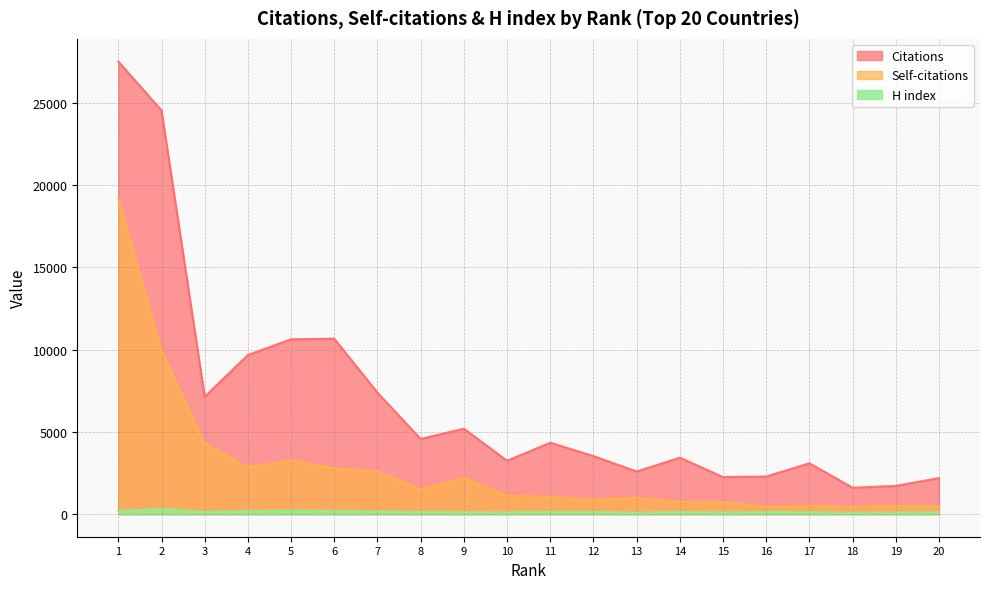

Reading left to right, what are all the values shown in this chart?

Citations: 1=27515	2=24541	3=7135	4=9674	5=10628	6=10663	7=7383	8=4570	9=5196	10=3245	11=4339	12=3526	13=2589	14=3431	15=2253	16=2282	17=3090	18=1605	19=1714	20=2190
Self-citations: 1=19163	2=9920	3=4281	4=2839	5=3260	6=2786	7=2585	8=1499	9=2219	10=1113	11=1054	12=880	13=995	14=735	15=731	16=447	17=482	18=447	19=496	20=493
H index: 1=190	2=311	3=132	4=187	5=212	6=189	7=166	8=134	9=107	10=100	11=147	12=131	13=87	14=127	15=98	16=124	17=117	18=83	19=94	20=114